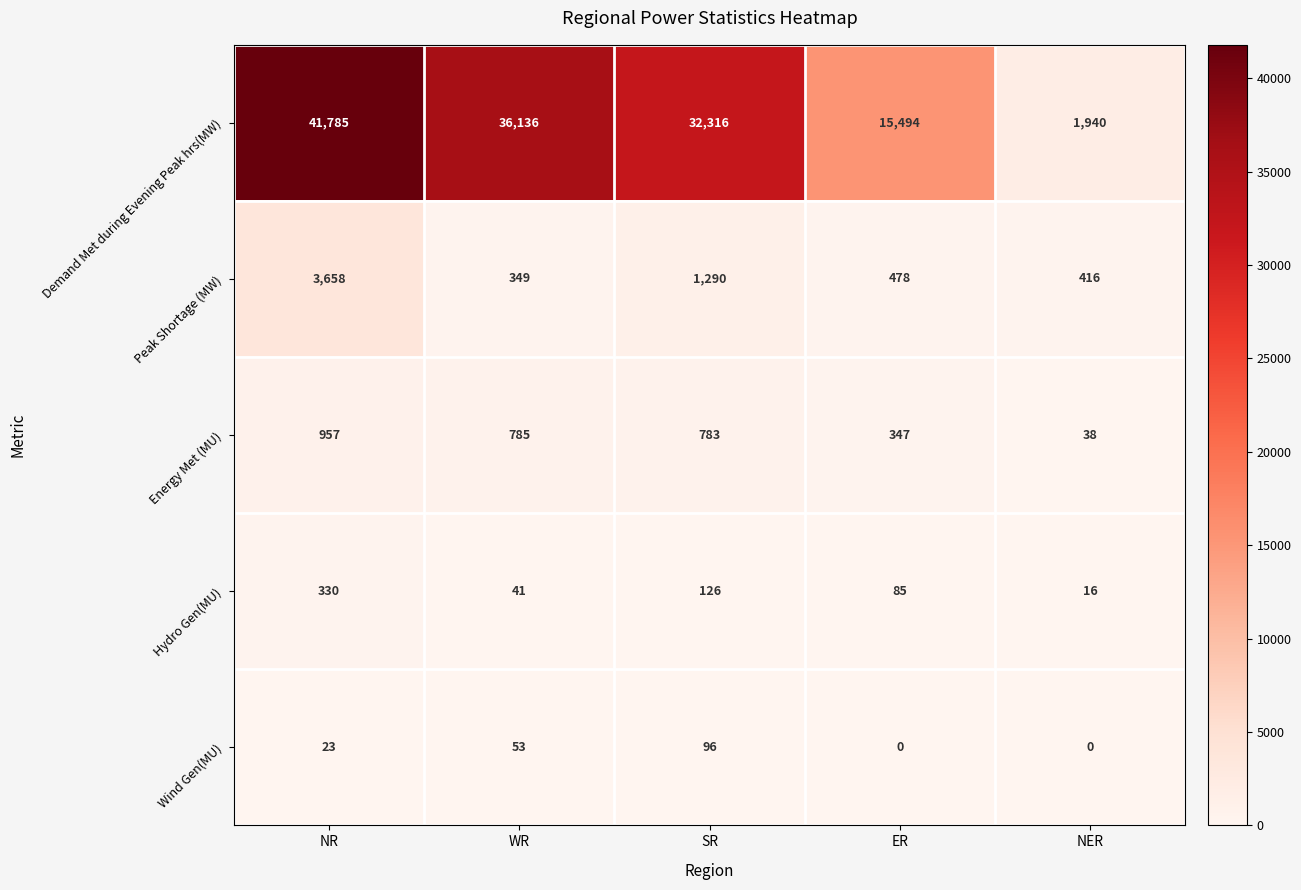

How many data points does each series have?

5